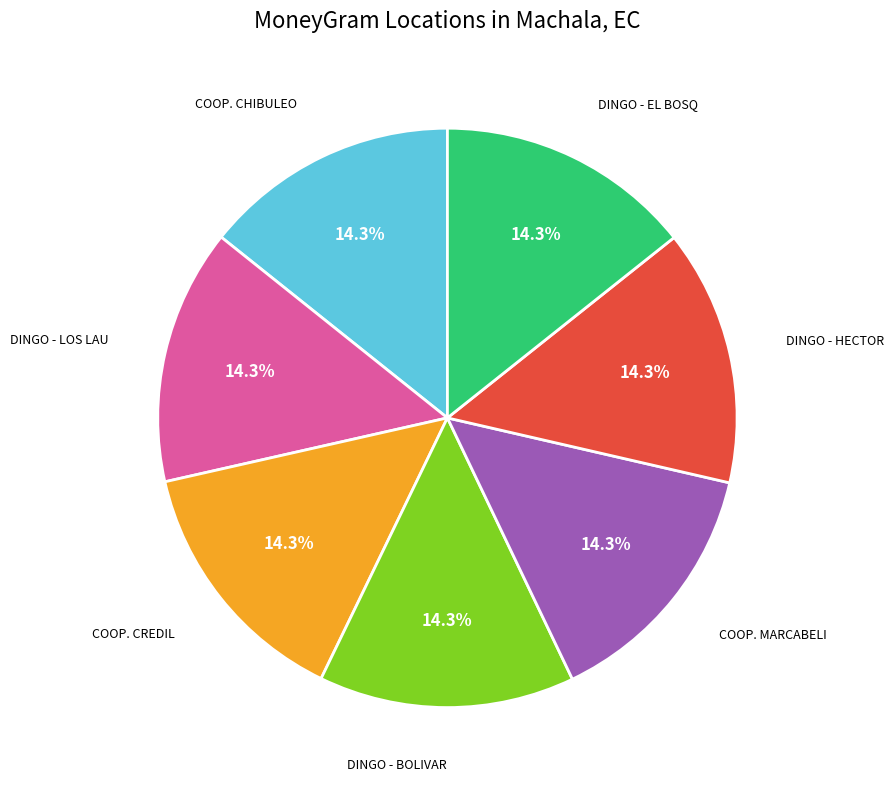

Is there any slice that represents more than half of the pie?

No